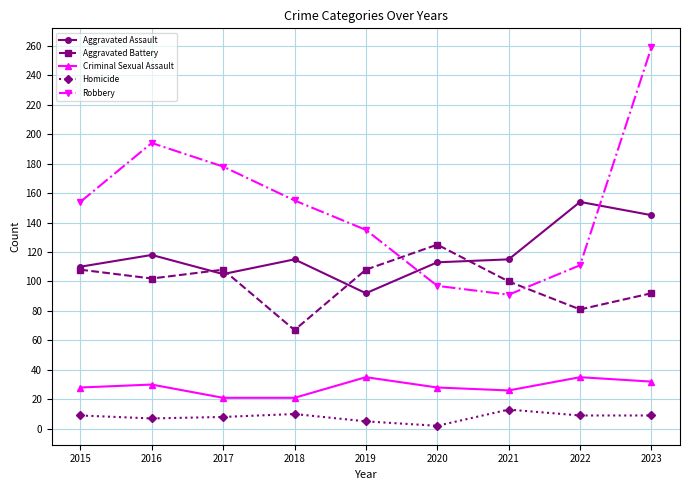

Which series has the largest range (max minus min)?

Robbery